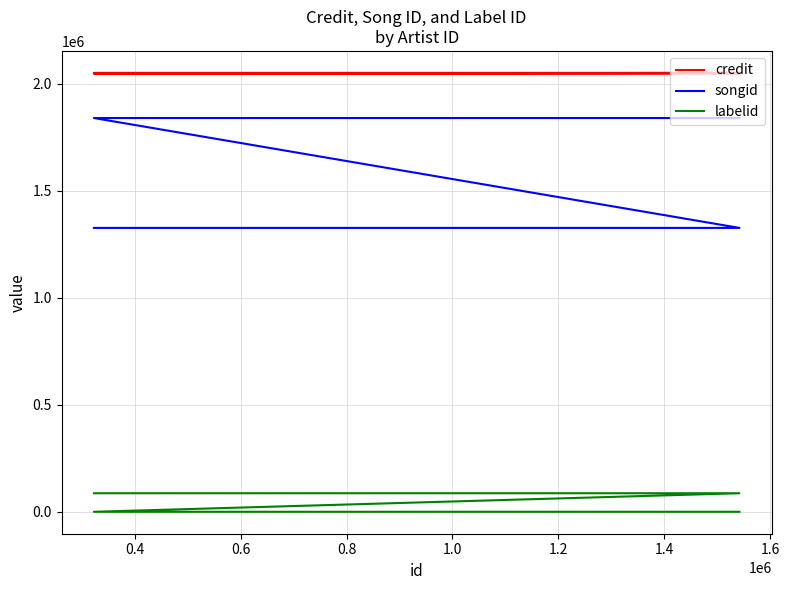

Does the chart have visible grid lines?

Yes